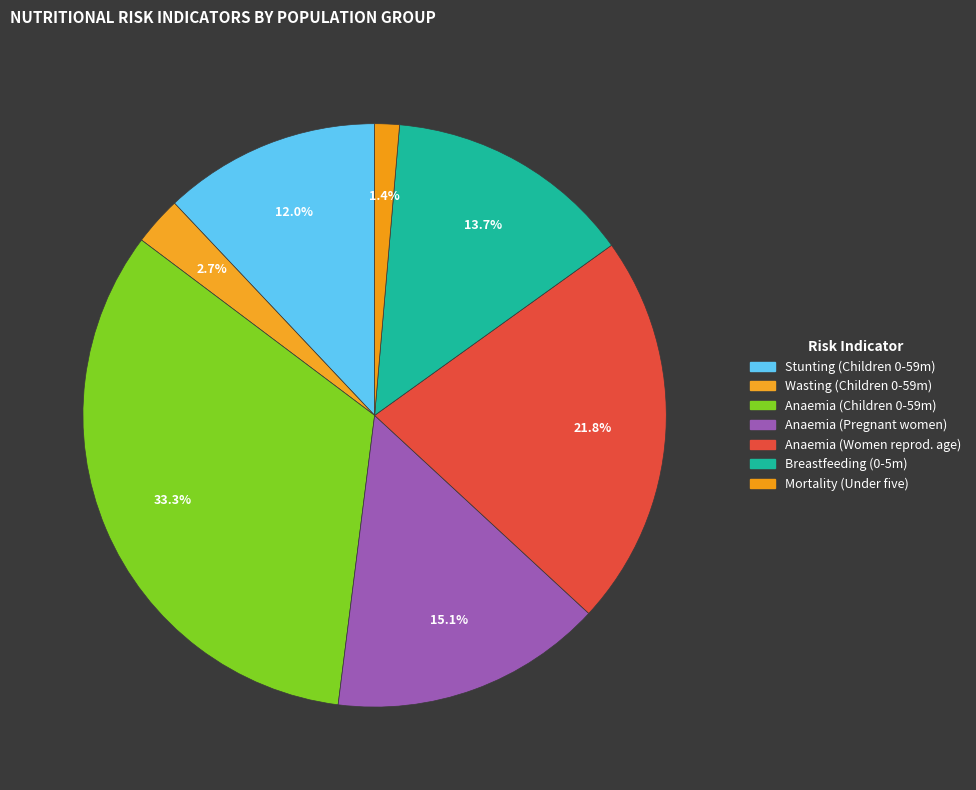

To the nearest percent, what is the average slice percentage?

14%